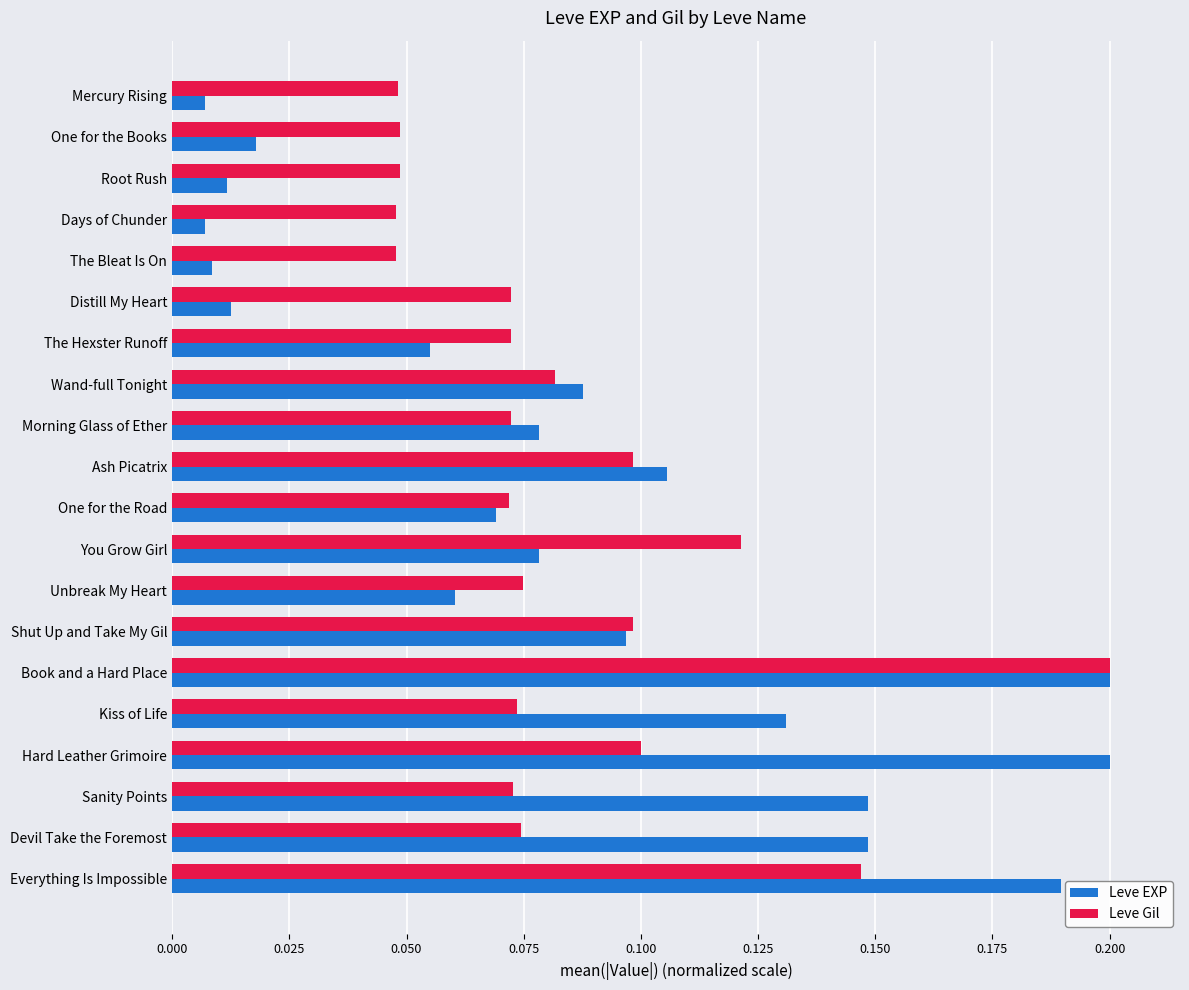

Which series has the widest spread of values?

Leve EXP